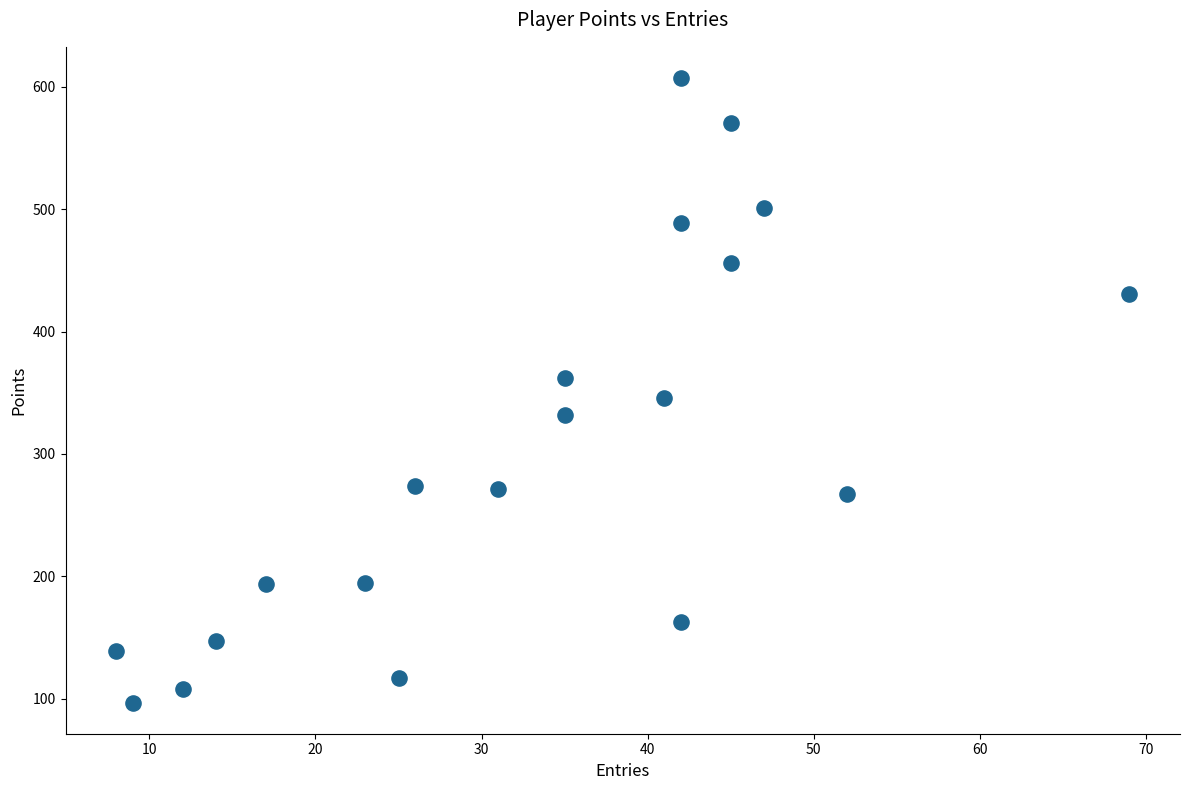

What is the range of X values (max minus min)?

61